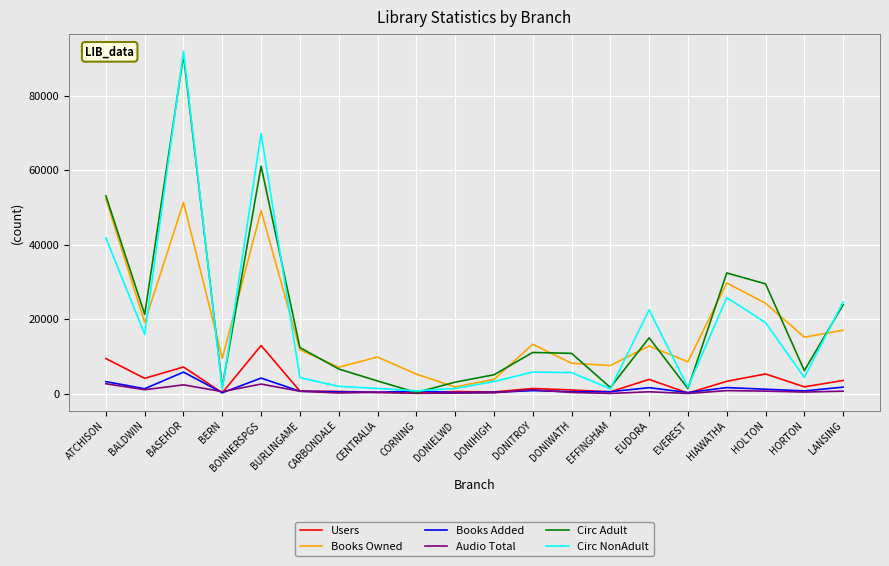

What position from the left is EUDORA?

15